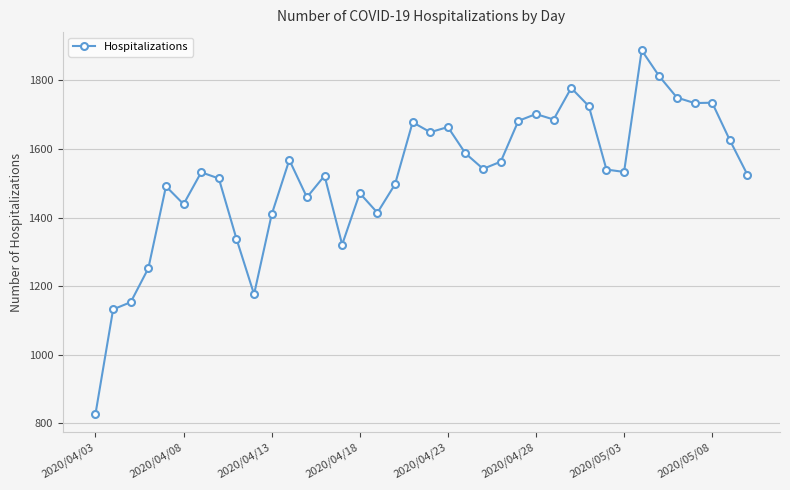

What is the smallest value displayed?

827